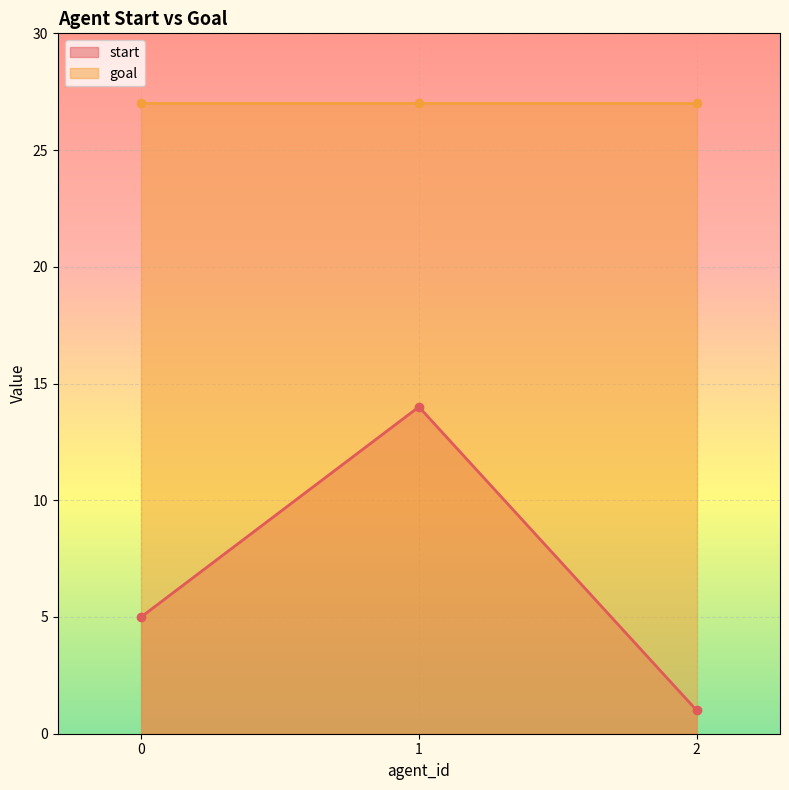

Where does the data first go above 5?

1